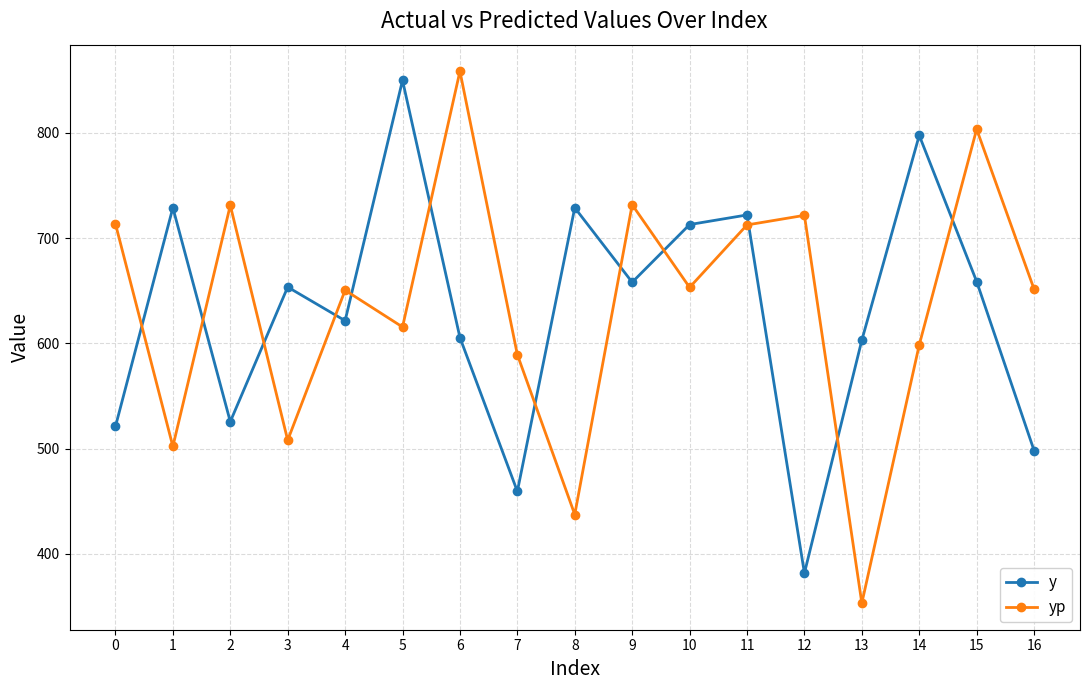

At which category does the chart reach its minimum across all series?

13